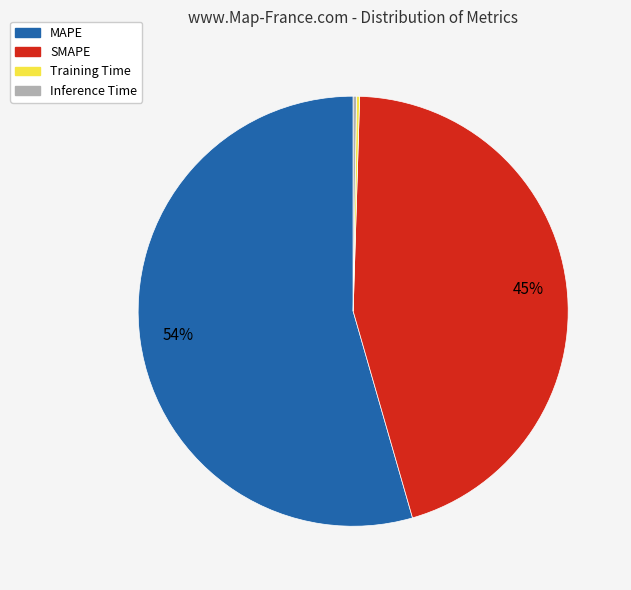

To the nearest percent, what is the average slice percentage?

25%